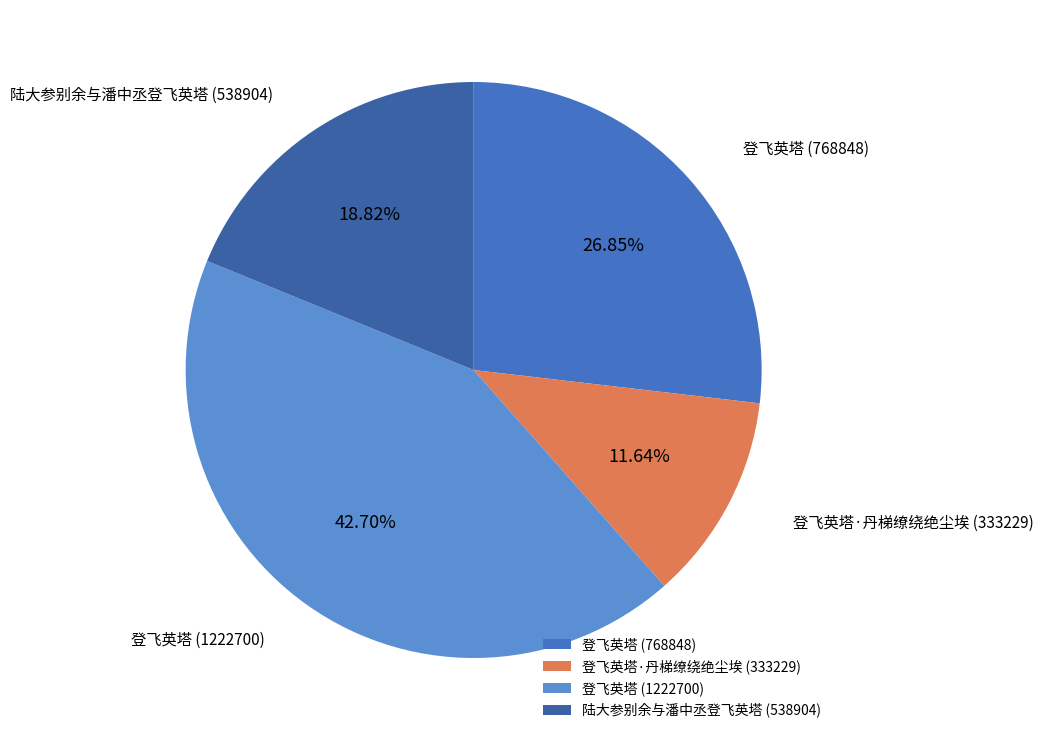

Is the sum of 陆大参别余与潘中丞登飞英塔 (538904) and 登飞英塔 (768848) greater than half?

No